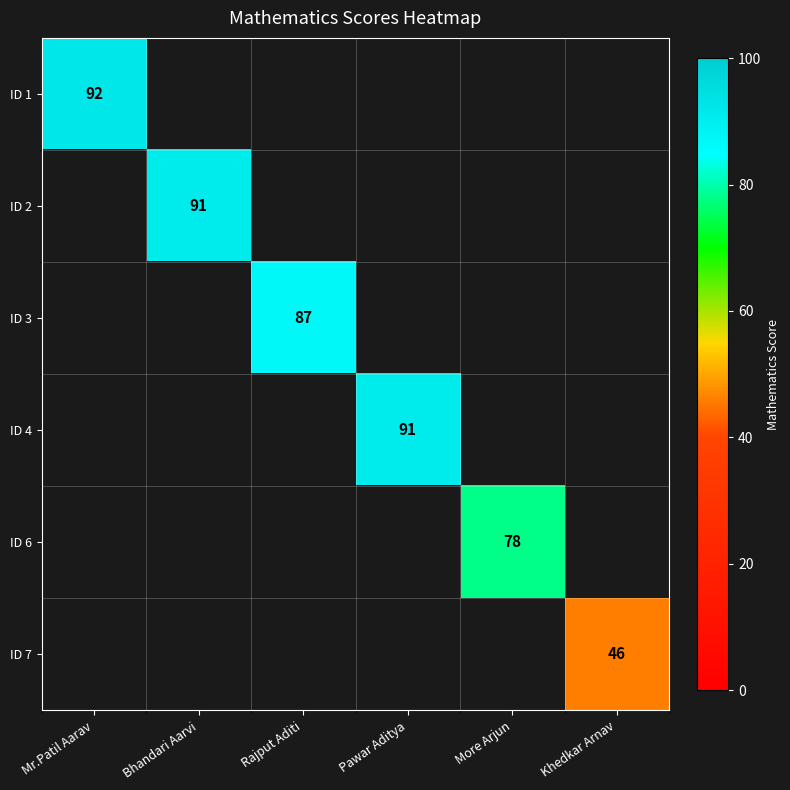

True or false: ID 6 has a value of 78 at More Arjun.

True